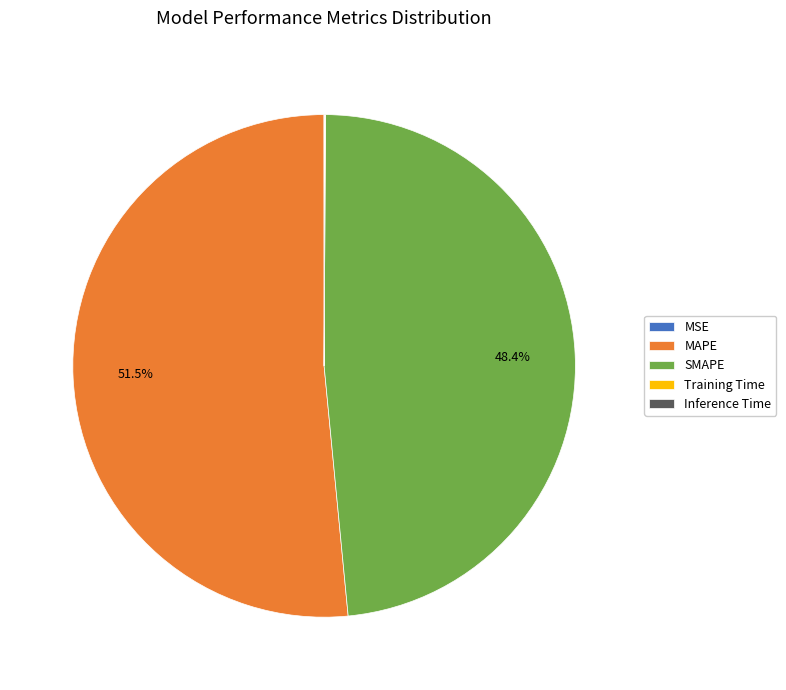

To the nearest percent, what is the difference between the largest and smallest slice percentages?

52%